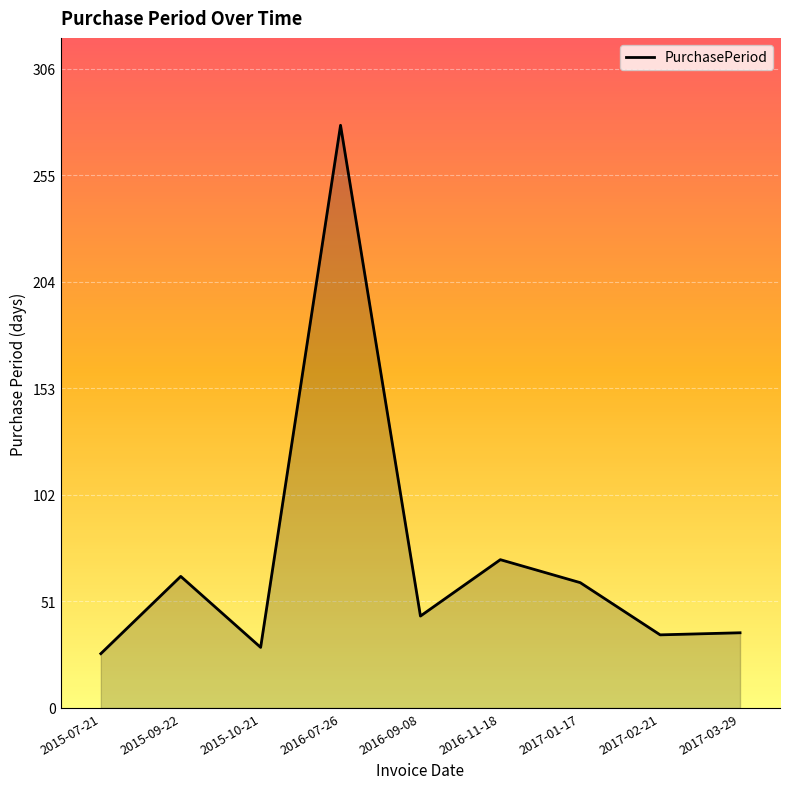

What is the difference between the values at 2015-10-21 and 2015-07-21?

3